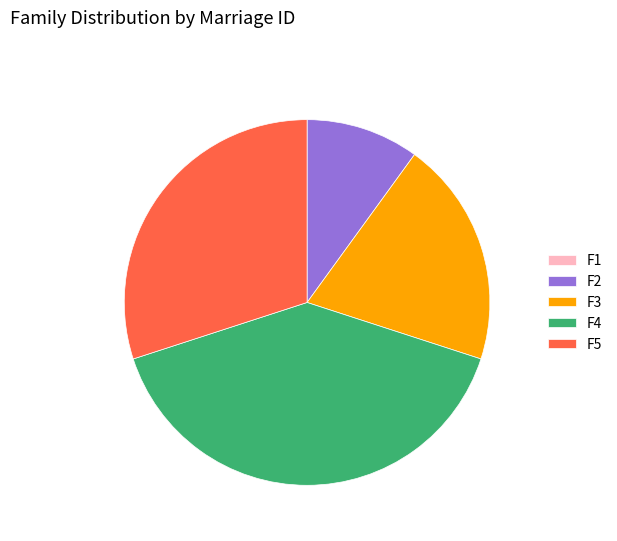

True or false: F3 accounts for 20% of the total.

True